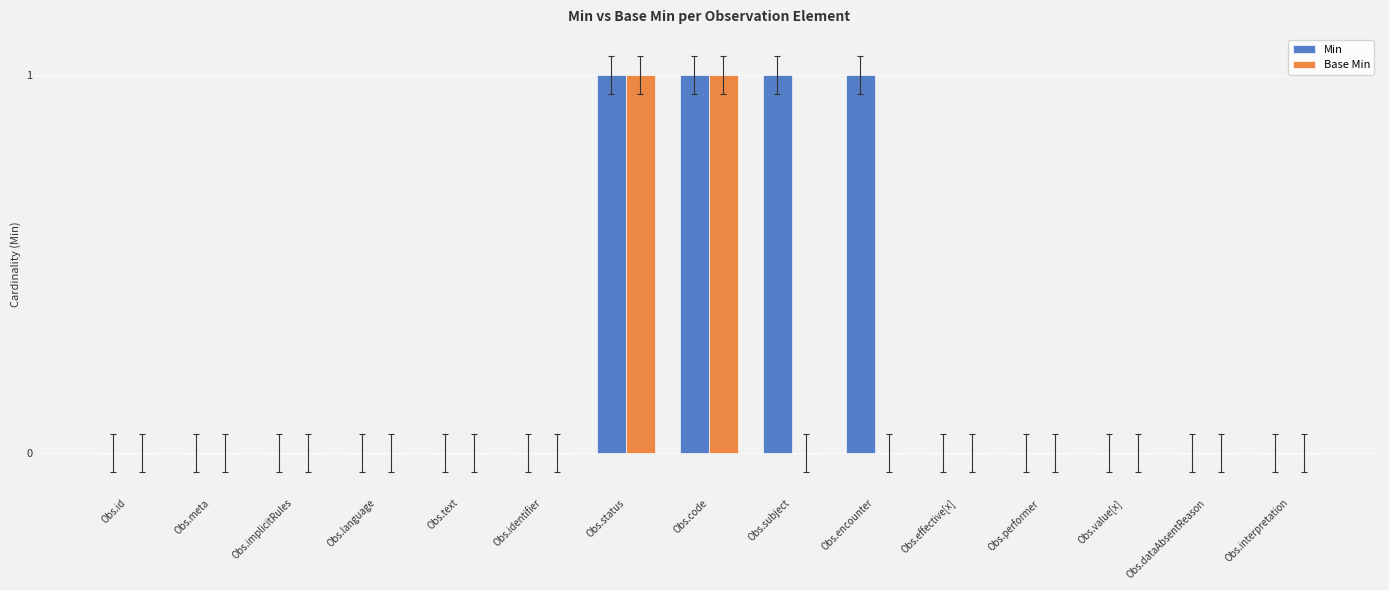

The Base Min series shows 0 at Obs.performer. True or false?

True